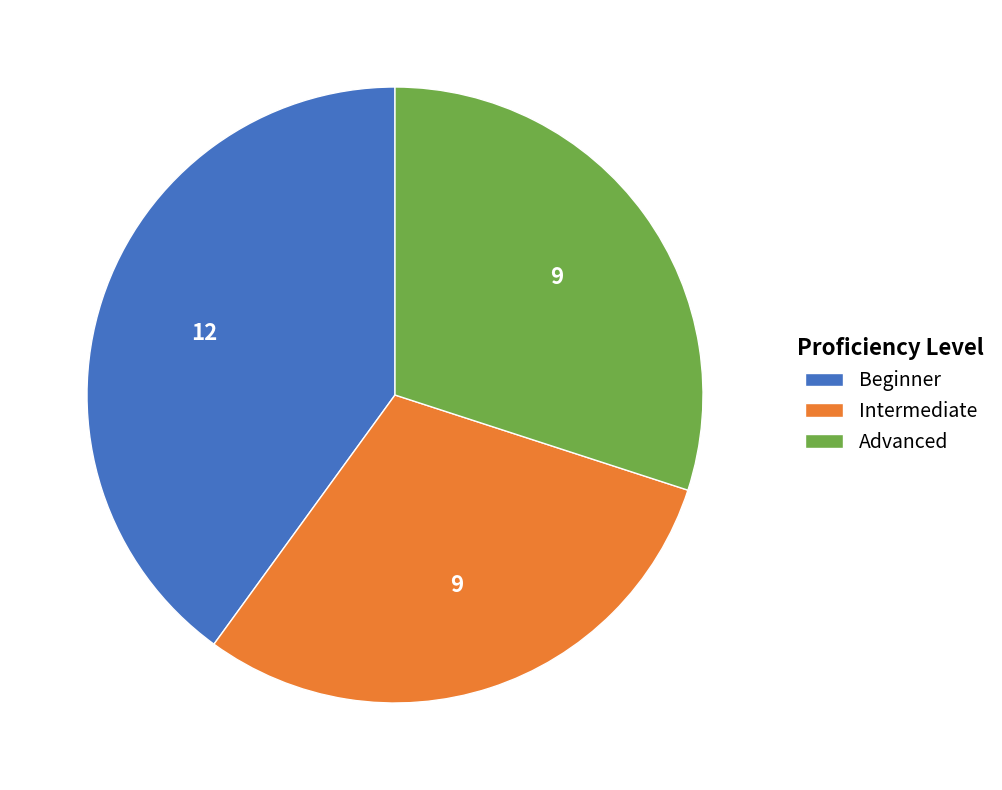

Is Intermediate the majority of the pie?

No